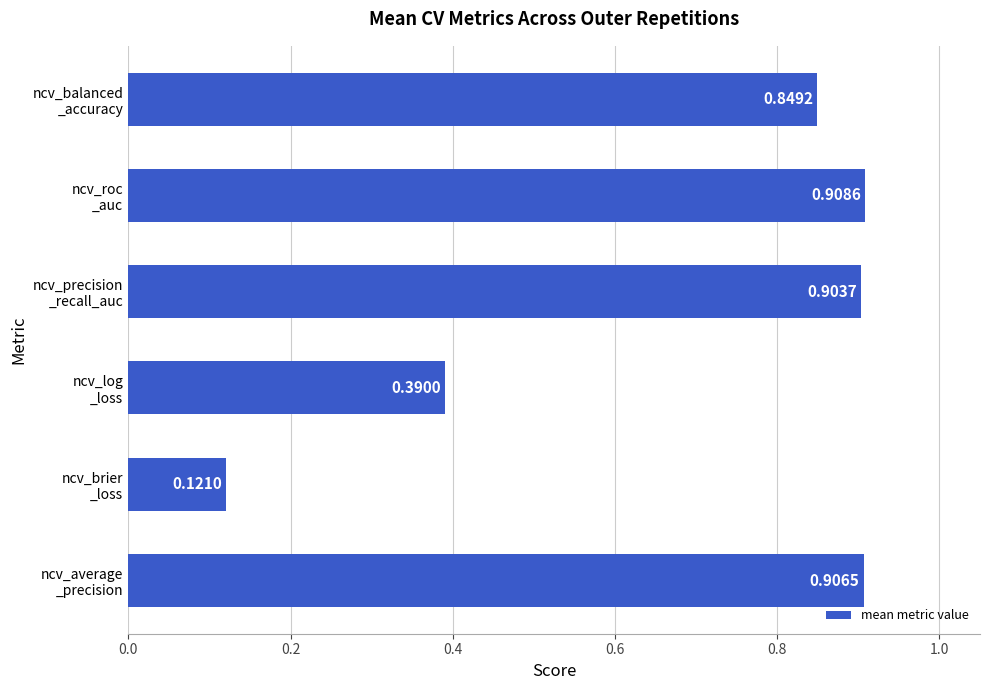

What is the sum of all values?

4.1